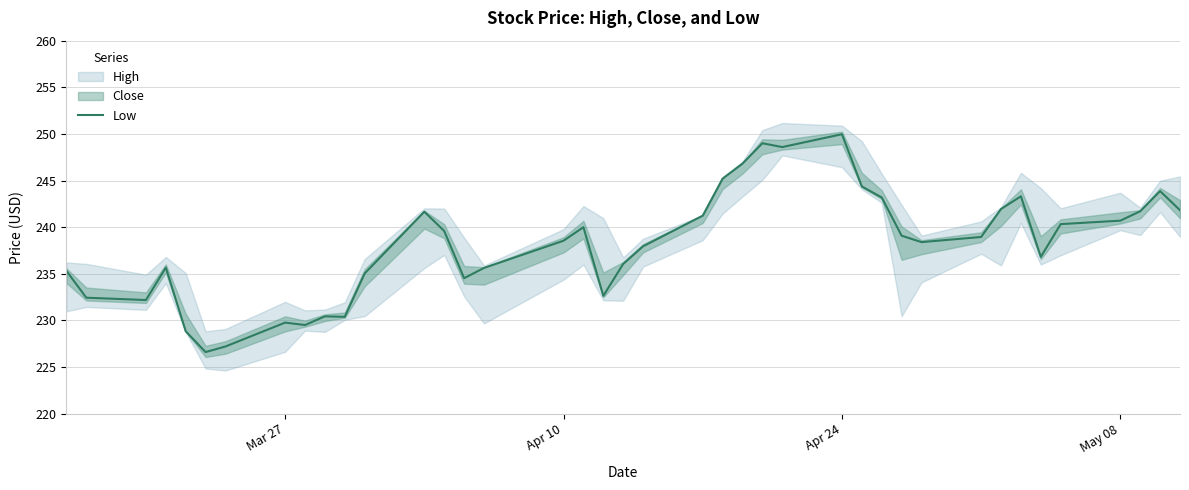

True or false: Low has a value of 73.6 at Apr 24.

False